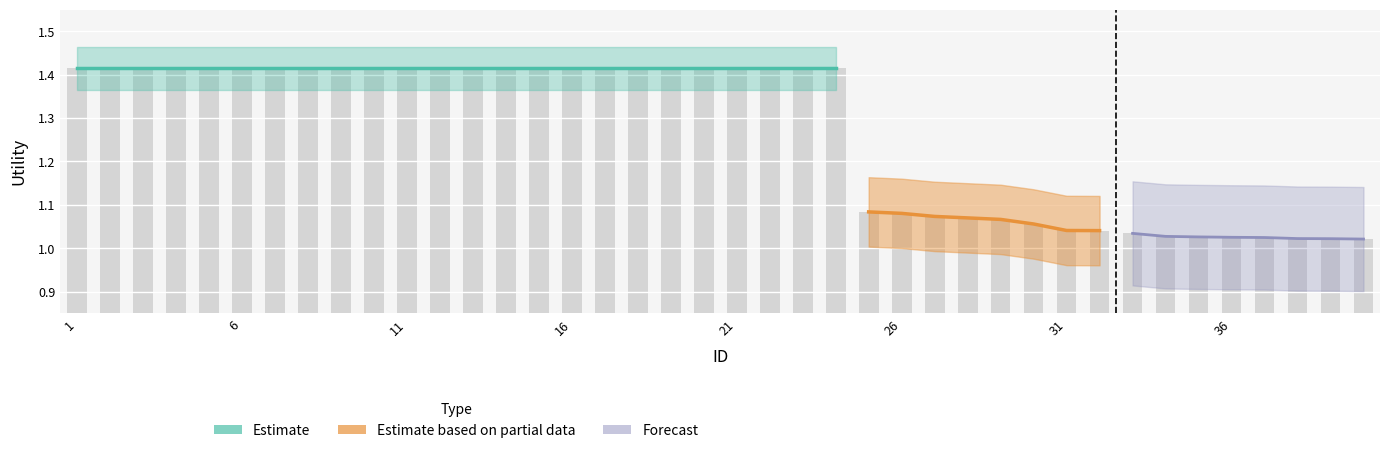

Is it true that the value at 18 is 1.4?

True